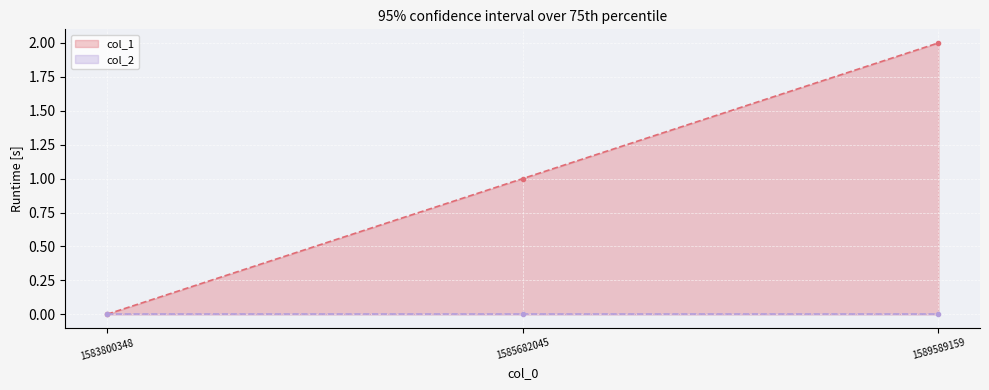

What is the sum of all values?

3